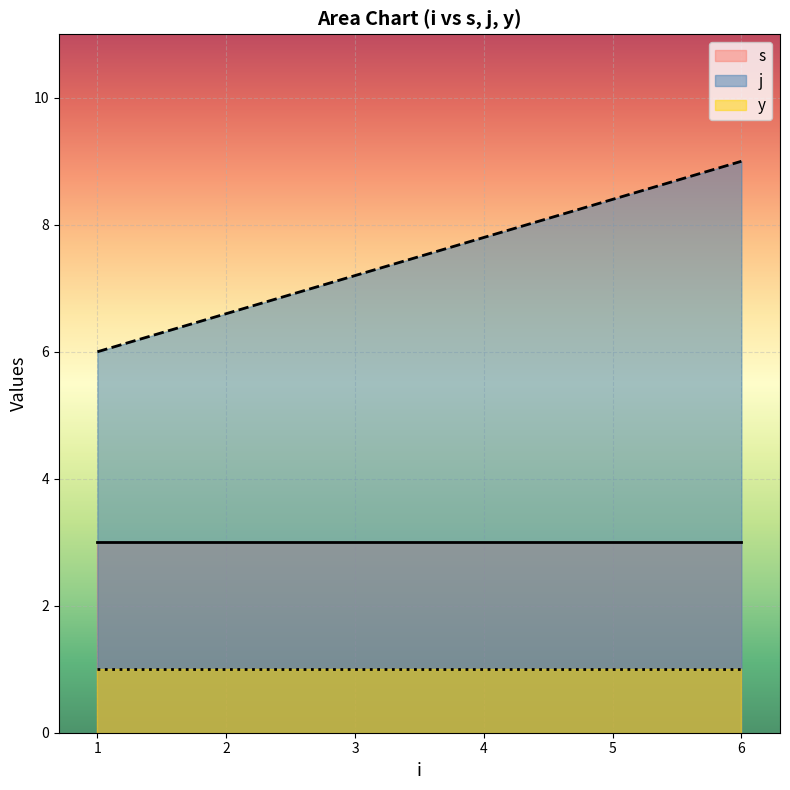

What is the difference between the maximum and minimum values in the s series?

0